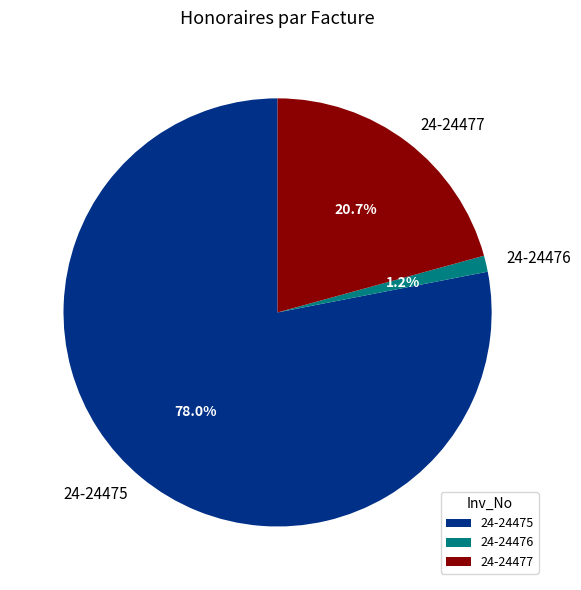

To the nearest percent, what is the difference between the largest and smallest slice percentages?

77%